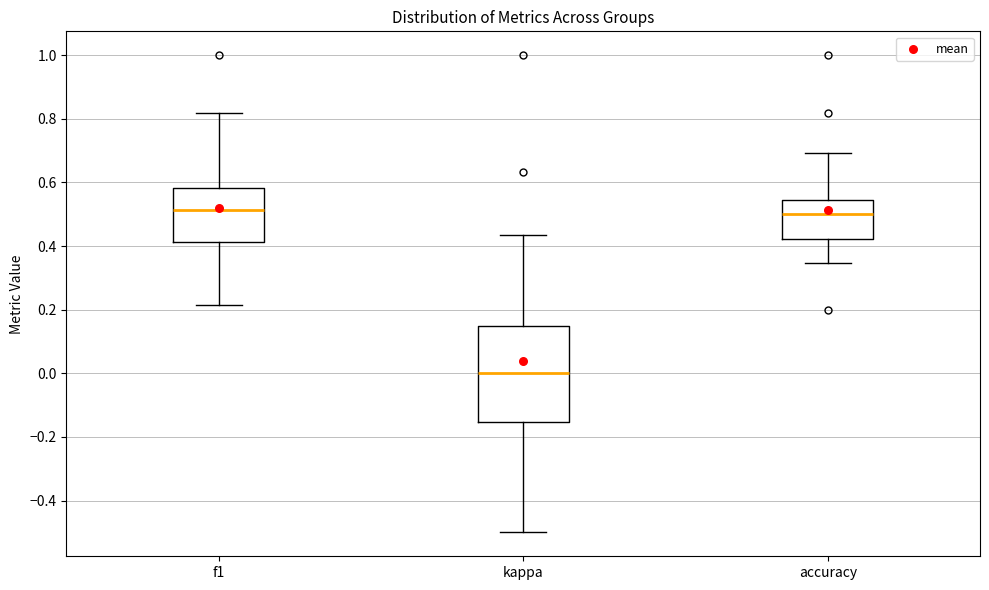

Where is the lower edge of the box for kappa on the y-axis? The values are not printed on the chart, so give them approximately, as read against the axis.

-0.16